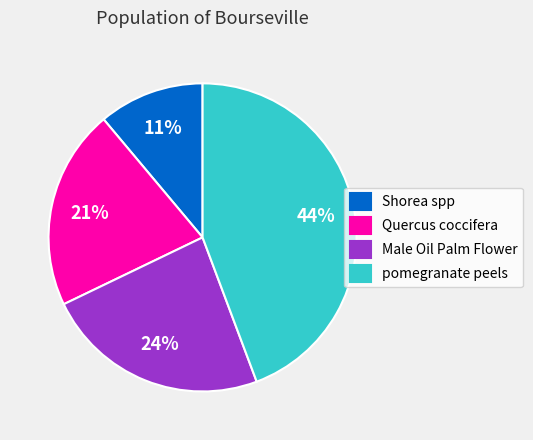

To the nearest percent, what percentage of the pie is Male Oil Palm Flower?

24%